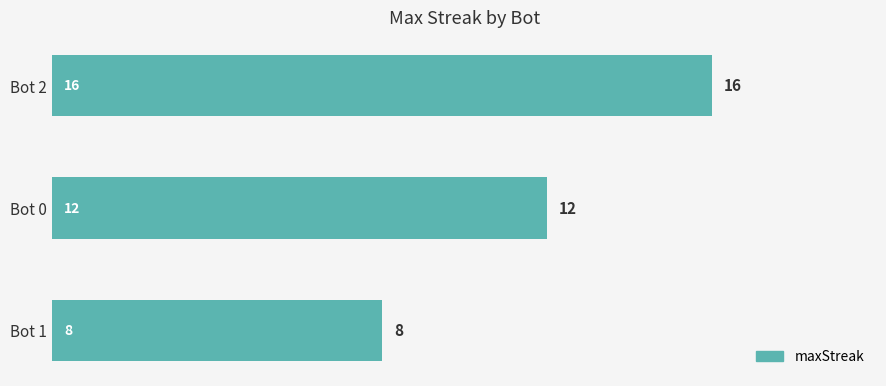

True or false: the data shows 18 at Bot 0.

False